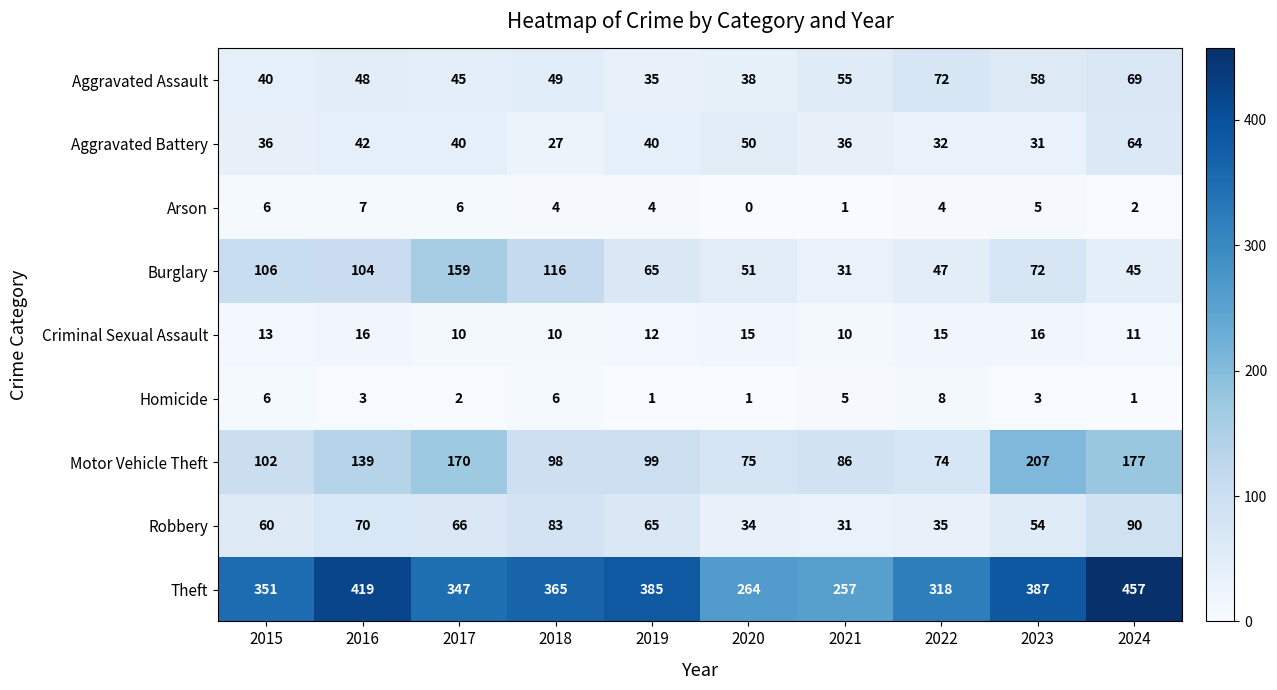

True or false: Homicide has a value of 2 at 2015.

False